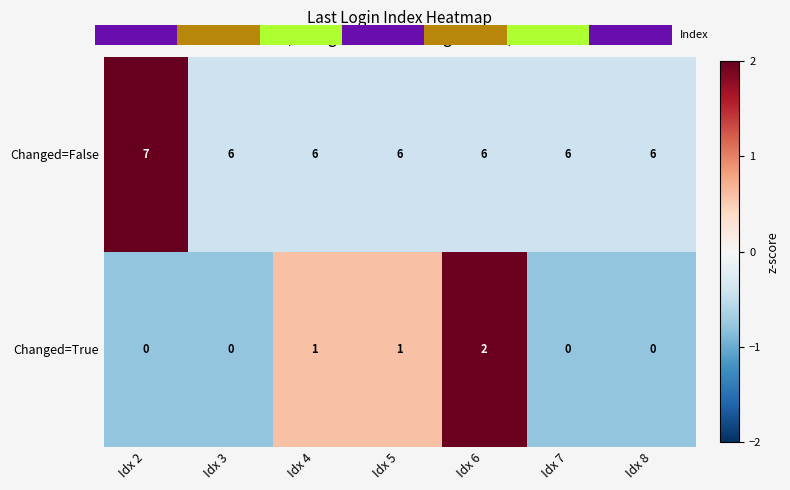

Read the Changed=False value at Idx 5.

6